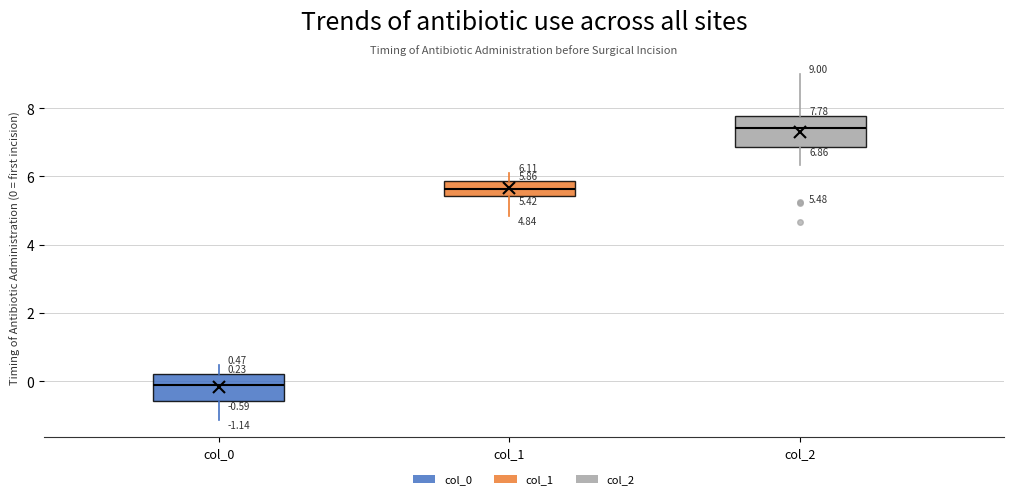

Which box has the highest median line?

col_2